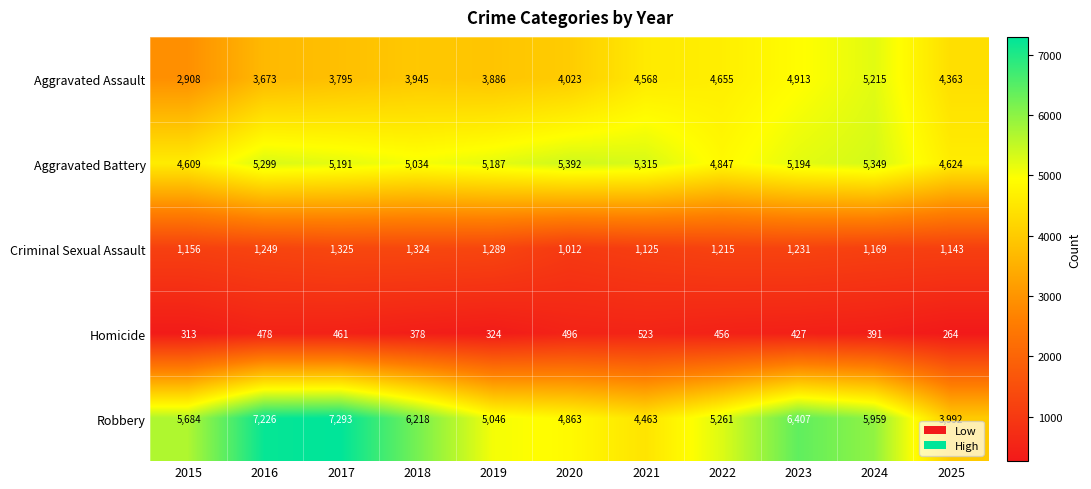

How many series are shown in this chart?

5